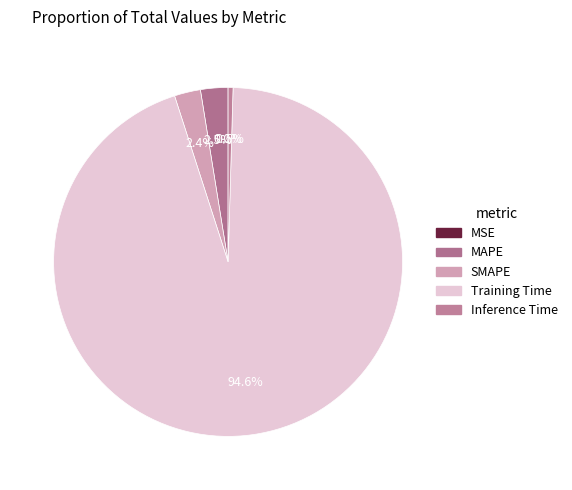

How many segments does this pie chart have?

5